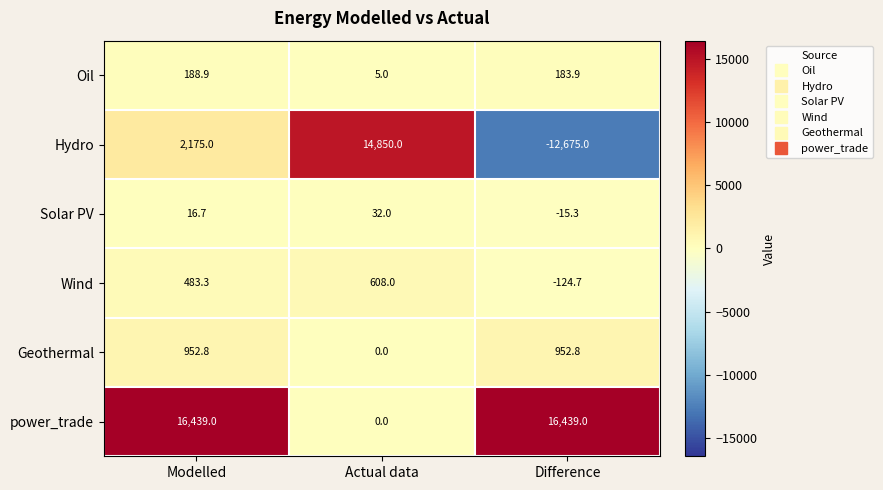

What is the spread (max minus min) of values at Difference?

29114.0